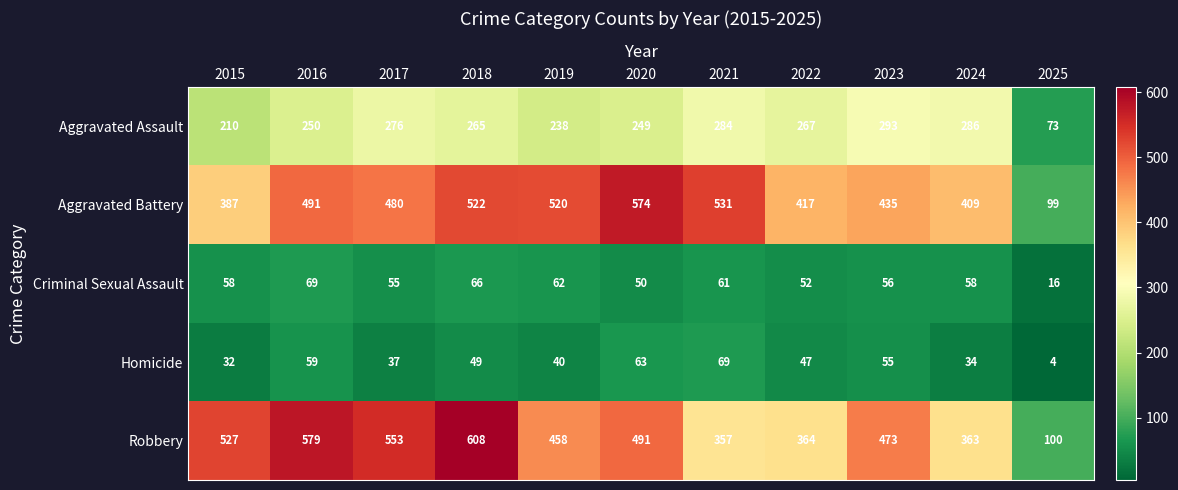

True or false: Criminal Sexual Assault has a value of 16 at 2025.

True